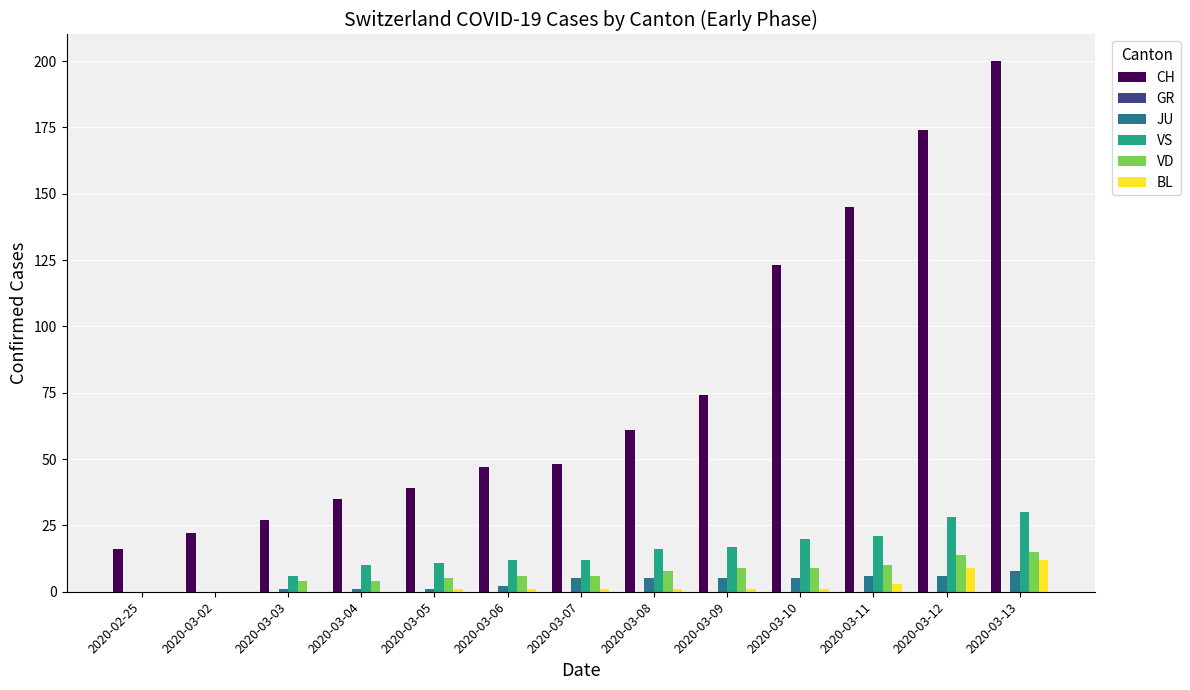

What is the greatest value displayed?

200